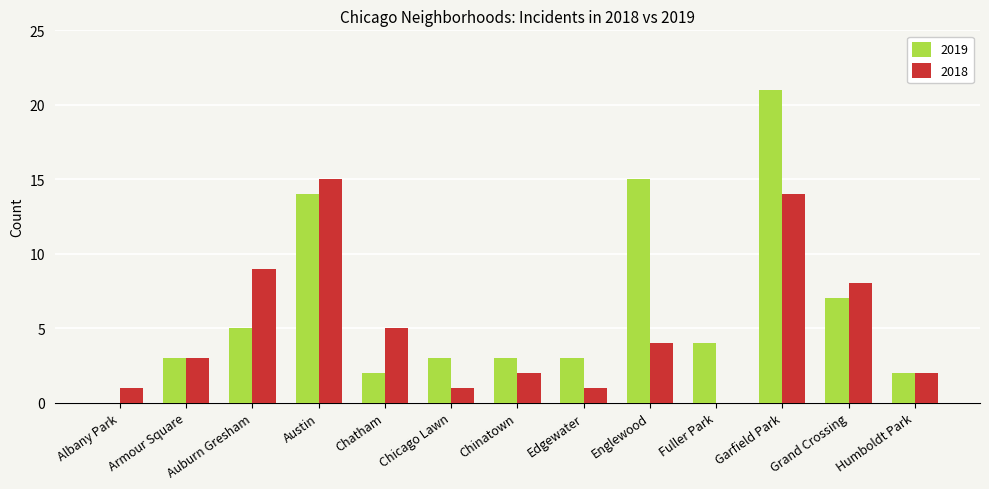

What is the greatest value displayed?

21